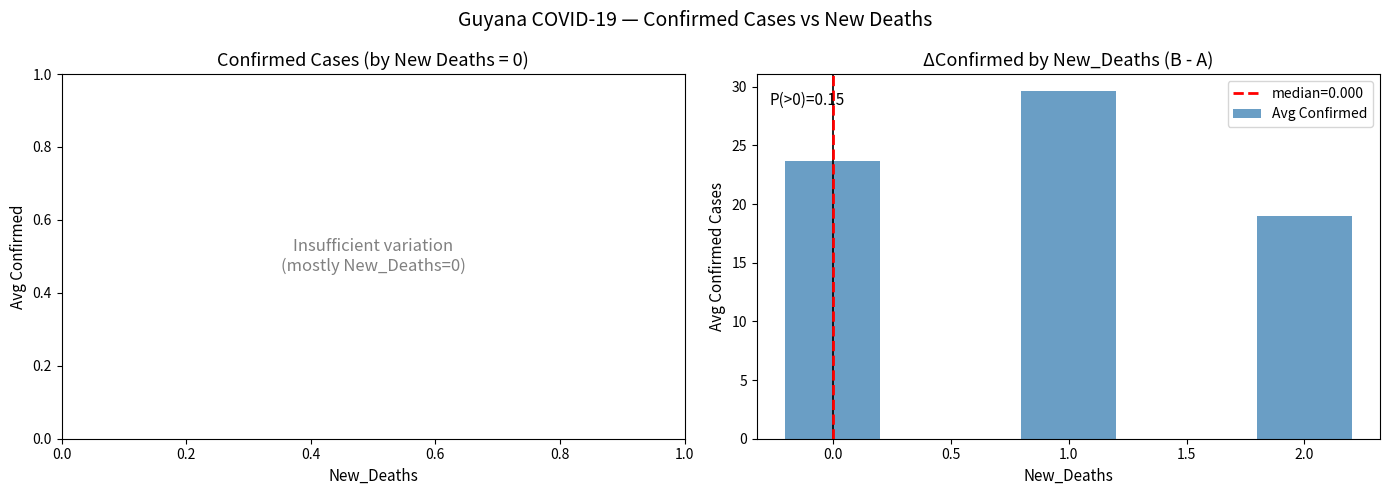

What is the maximum value shown in the chart?

29.6